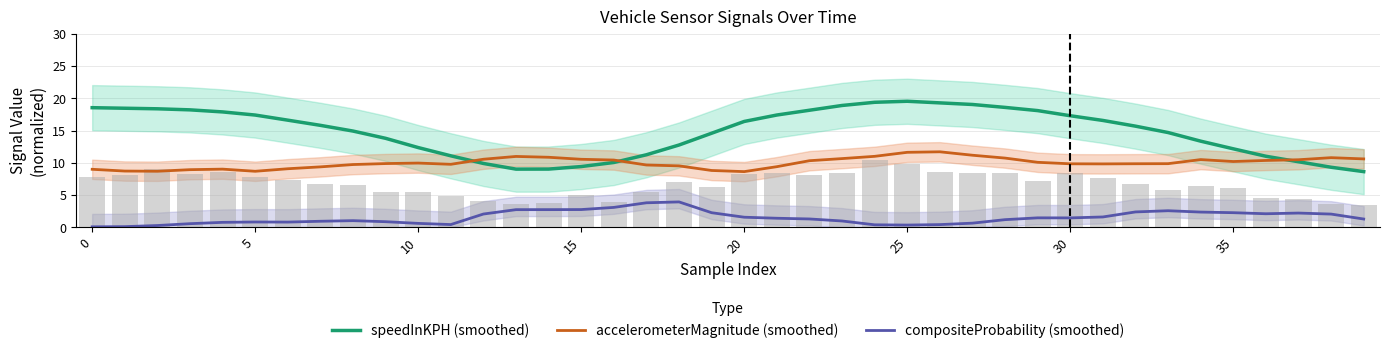

What is the average value of the accelerometerMagnitude (smoothed) series?

10.0